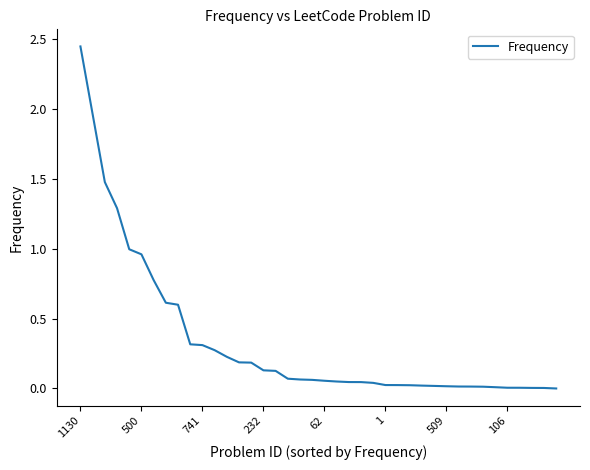

The chart shows a value of 4.4 at 1130. True or false?

False